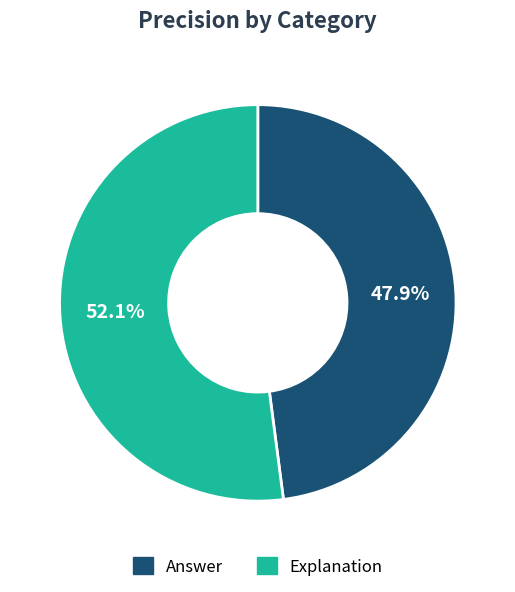

The Answer slice represents 34% of the pie. True or false?

False